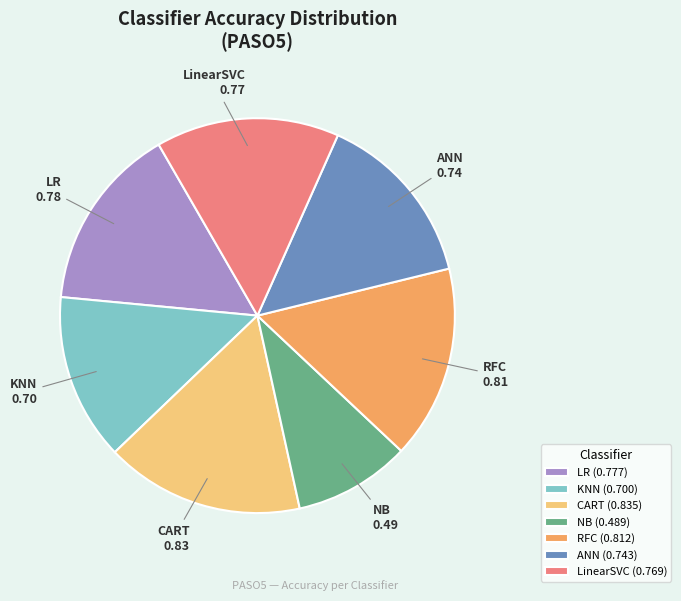

What is the smallest slice in the pie chart?

NB